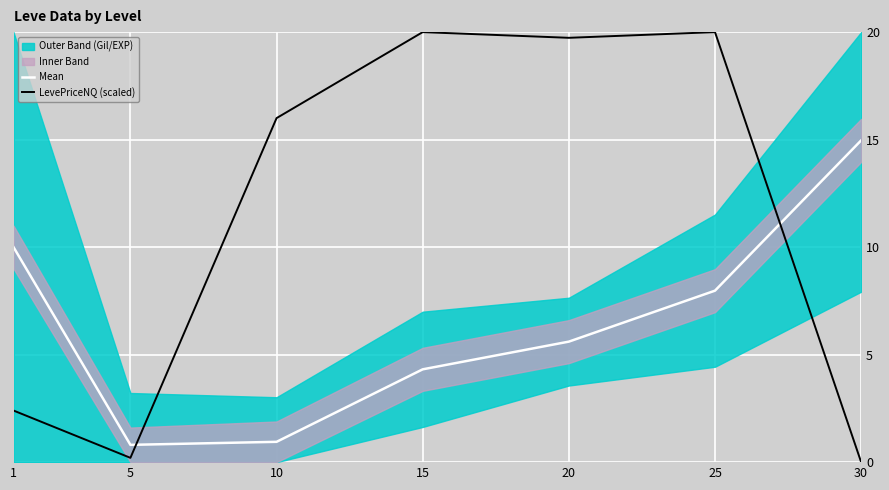

How many intersections are there between Mean and LevePriceNQ (scaled)?

2